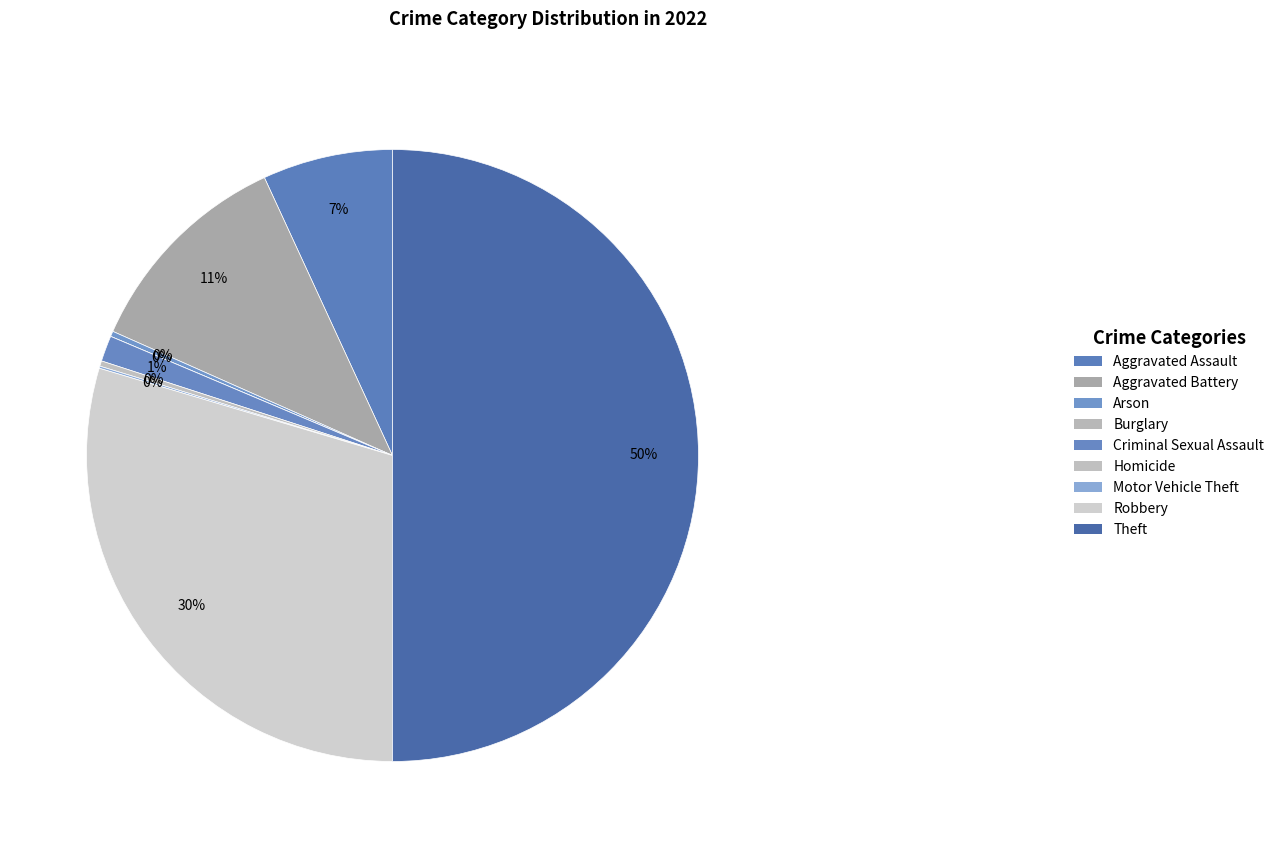

Rank the categories by value from lowest to highest.

Burglary, Motor Vehicle Theft, Arson, Homicide, Criminal Sexual Assault, Aggravated Assault, Aggravated Battery, Robbery, Theft